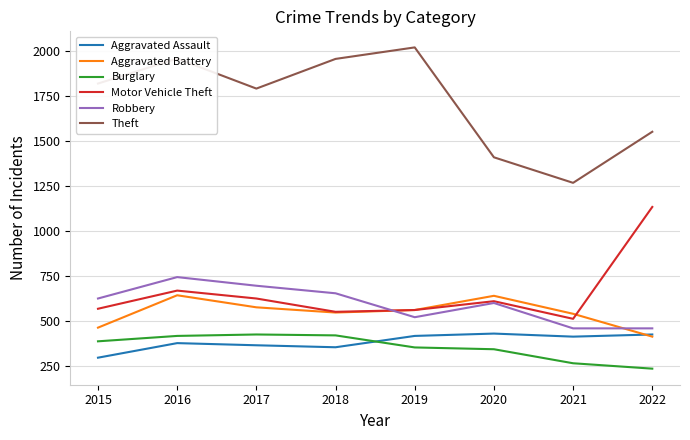

Is it true that Aggravated Assault equals 366 at 2017?

True